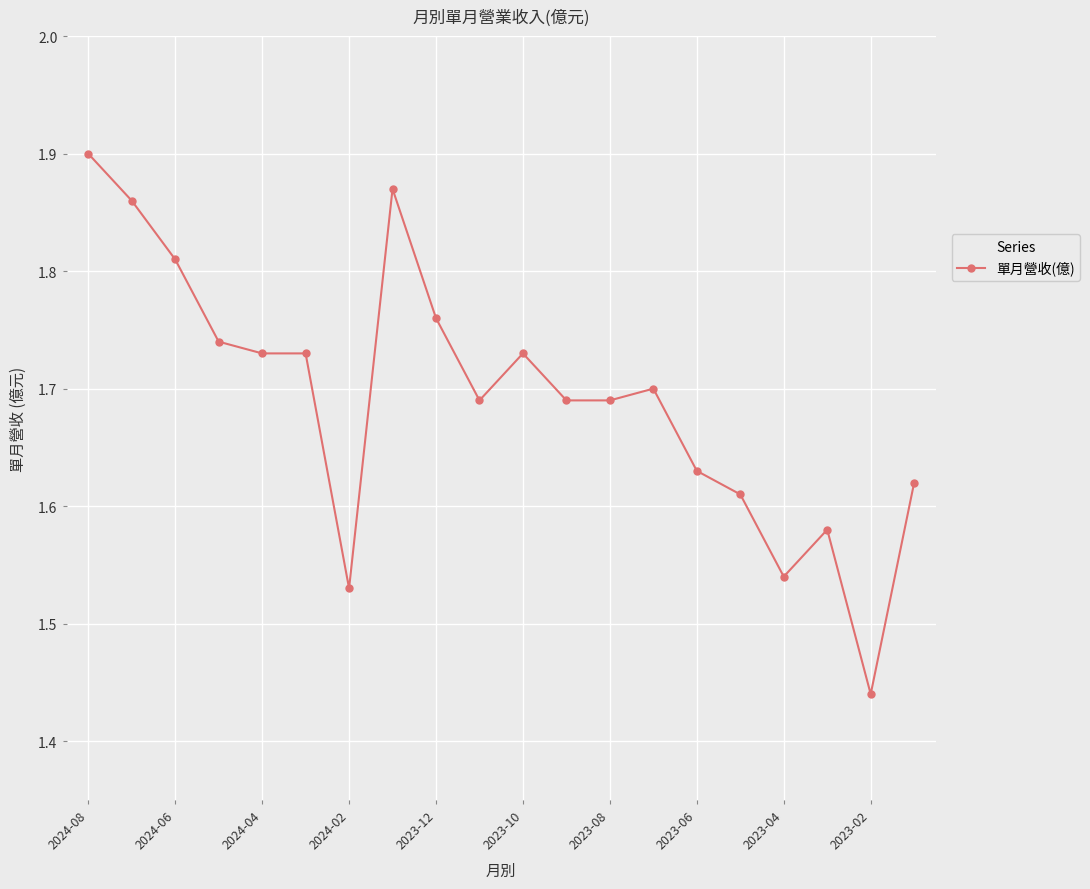

Count the values in the range 1 to 2.

20